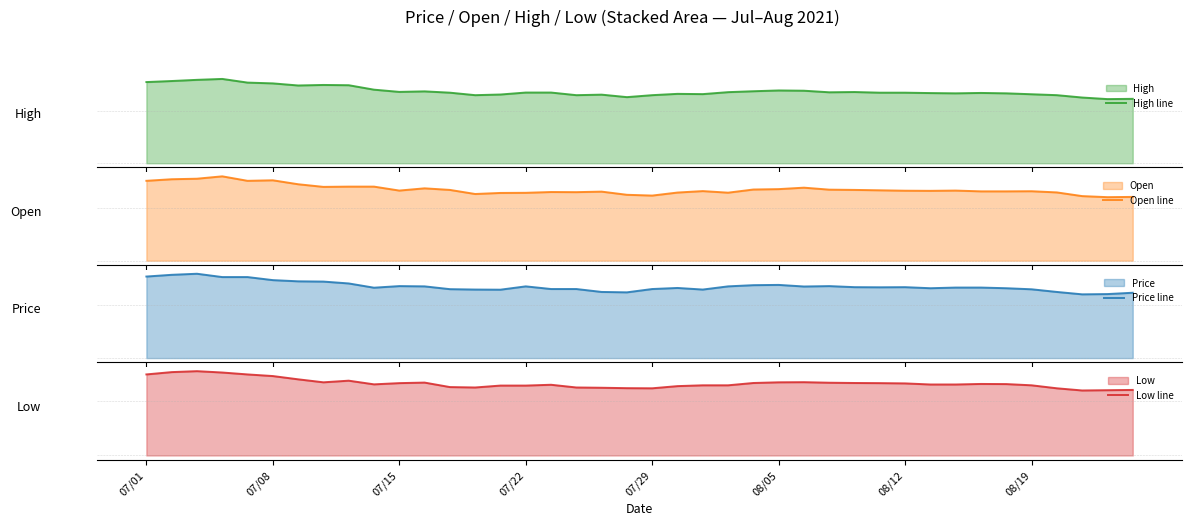

How many interior local peaks does the Low line series have?

6